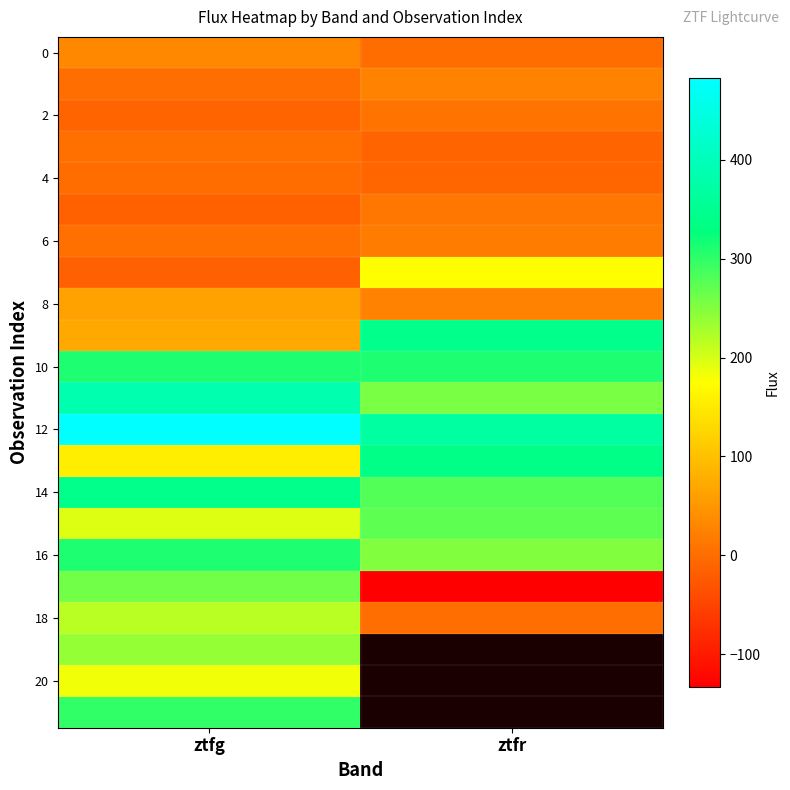

The value of 10 at ztfr is 310.7. True or false?

True